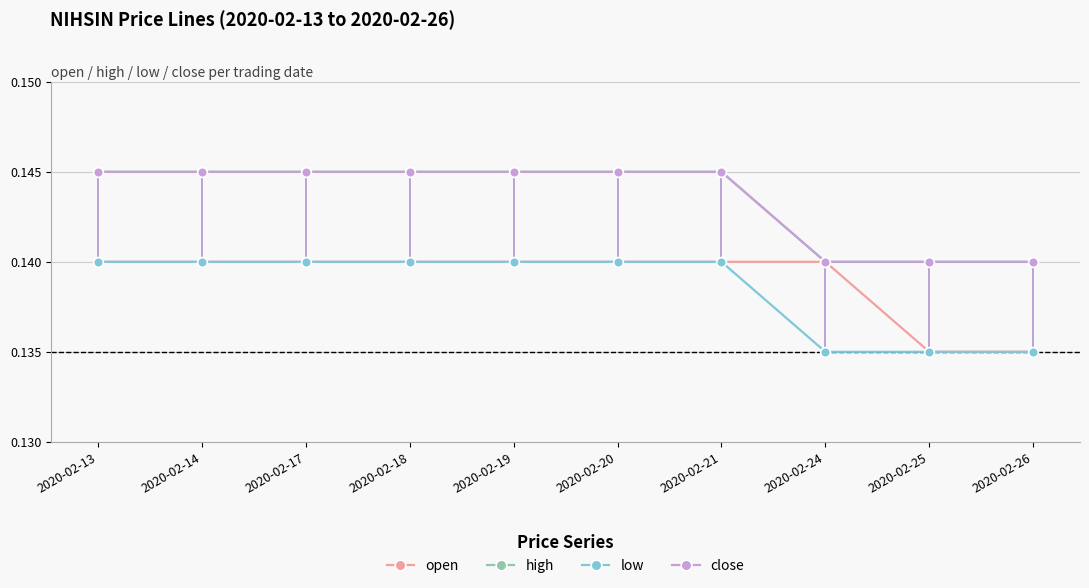

Reading left to right, what are all the values shown in this chart?

open: 2020-02-13=0.1	2020-02-14=0.1	2020-02-17=0.1	2020-02-18=0.1	2020-02-19=0.1	2020-02-20=0.1	2020-02-21=0.1	2020-02-24=0.1	2020-02-25=0.1	2020-02-26=0.1
high: 2020-02-13=0.1	2020-02-14=0.1	2020-02-17=0.1	2020-02-18=0.1	2020-02-19=0.1	2020-02-20=0.1	2020-02-21=0.1	2020-02-24=0.1	2020-02-25=0.1	2020-02-26=0.1
low: 2020-02-13=0.1	2020-02-14=0.1	2020-02-17=0.1	2020-02-18=0.1	2020-02-19=0.1	2020-02-20=0.1	2020-02-21=0.1	2020-02-24=0.1	2020-02-25=0.1	2020-02-26=0.1
close: 2020-02-13=0.1	2020-02-14=0.1	2020-02-17=0.1	2020-02-18=0.1	2020-02-19=0.1	2020-02-20=0.1	2020-02-21=0.1	2020-02-24=0.1	2020-02-25=0.1	2020-02-26=0.1